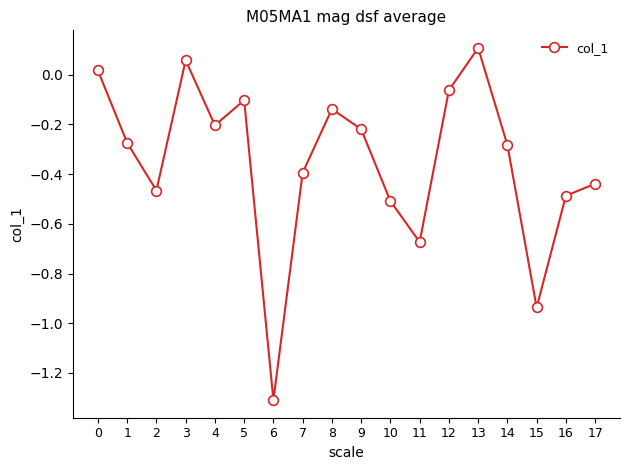

Which category has the lowest value across all series?

6